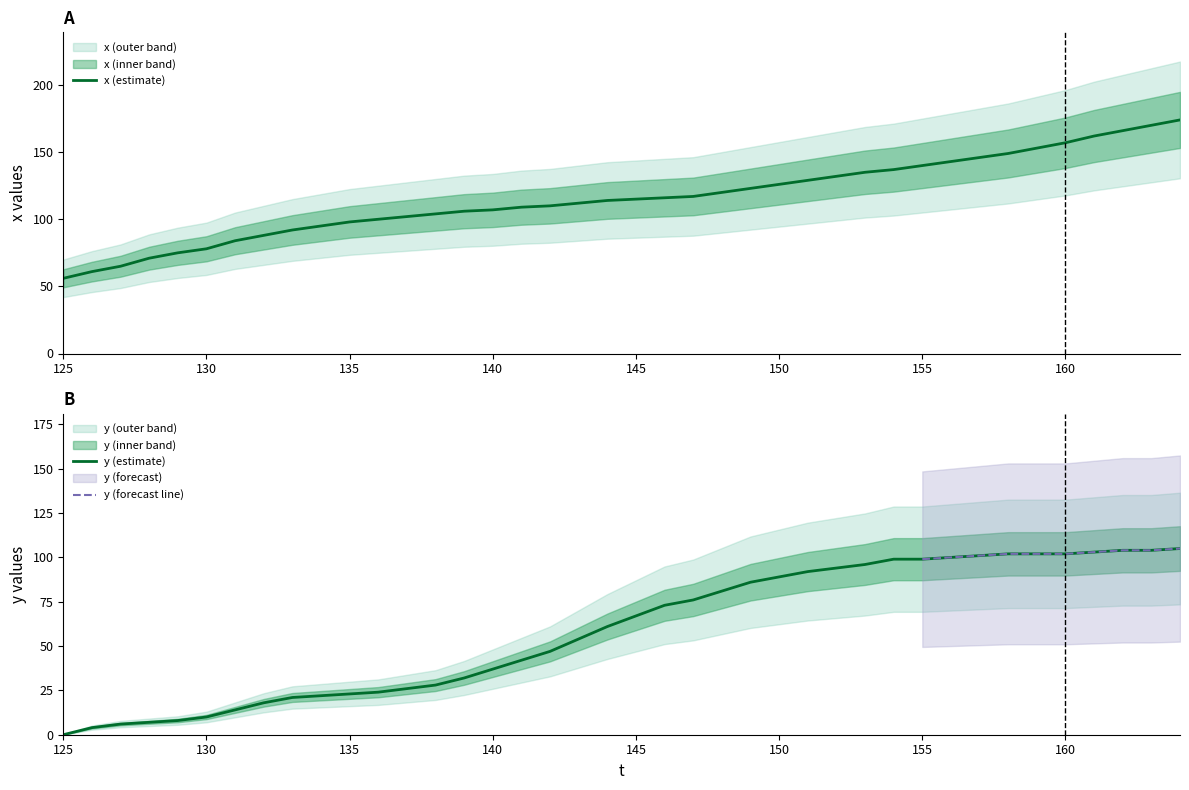

What is the difference between the maximum and minimum values in the y series?

105